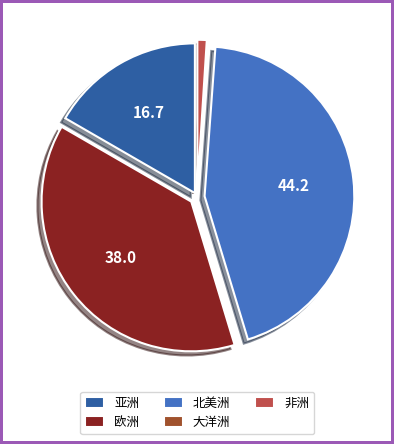

True or false: 非洲 accounts for 11% of the total.

False